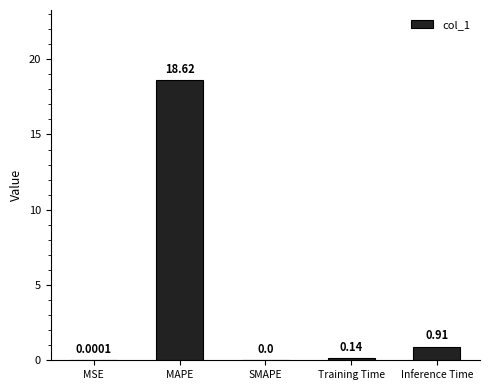

What is the change in value from MAPE to Training Time?

-18.5